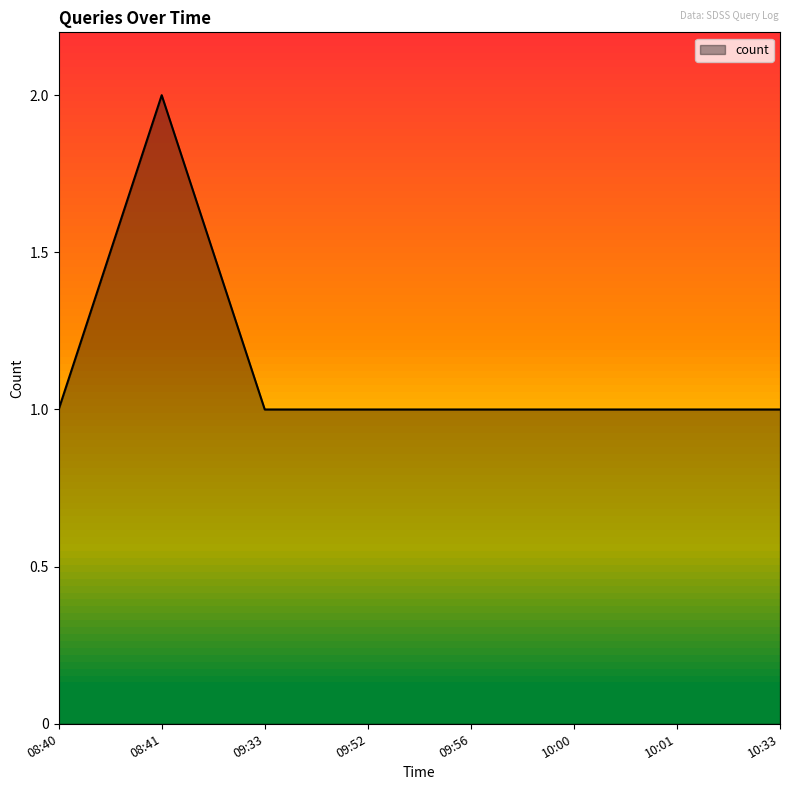

True or false: the data shows 2 at 10:00.

False